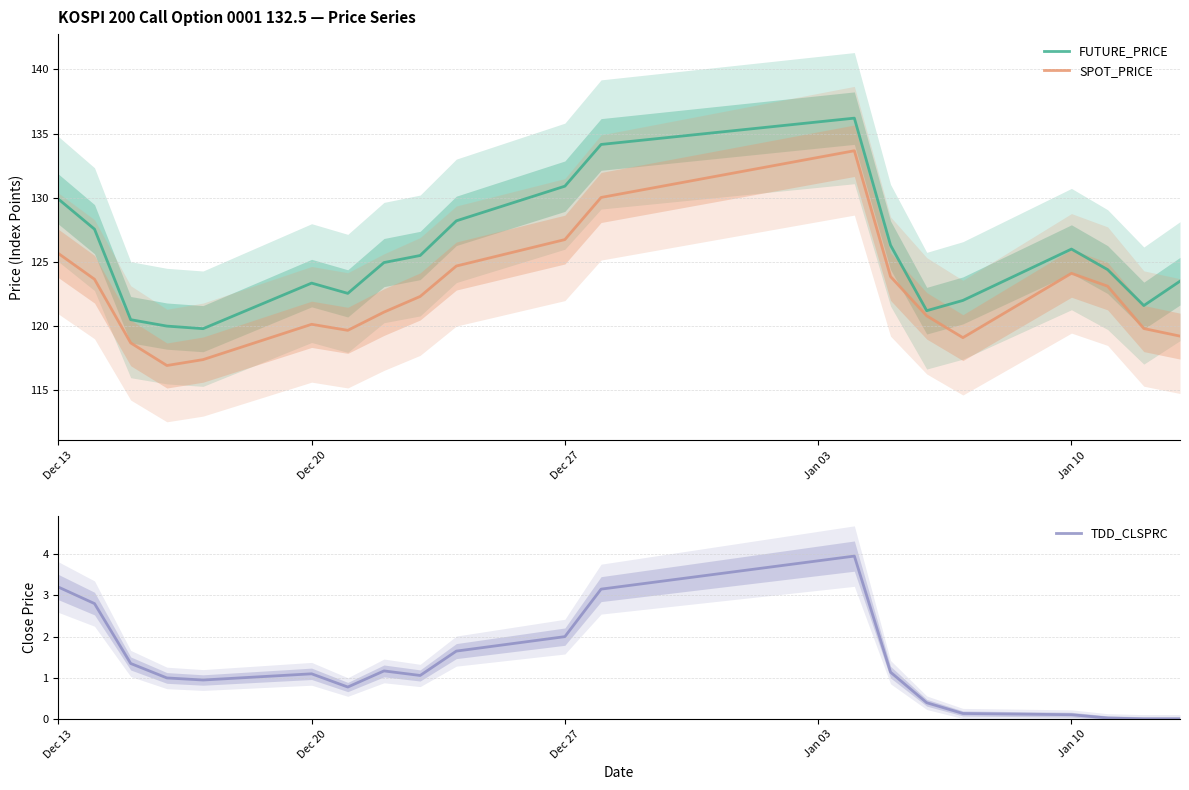

The FUTURE_PRICE series shows 130.9 at Dec 27. True or false?

True